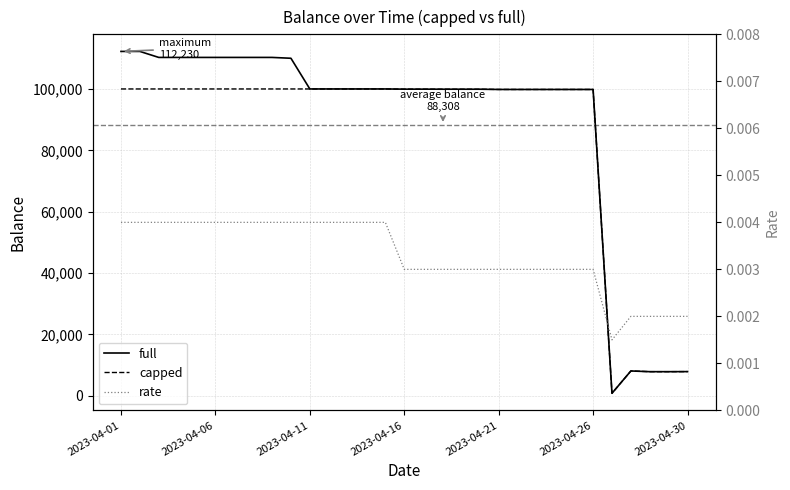

Count the rate values in the range 0 to 1.

31